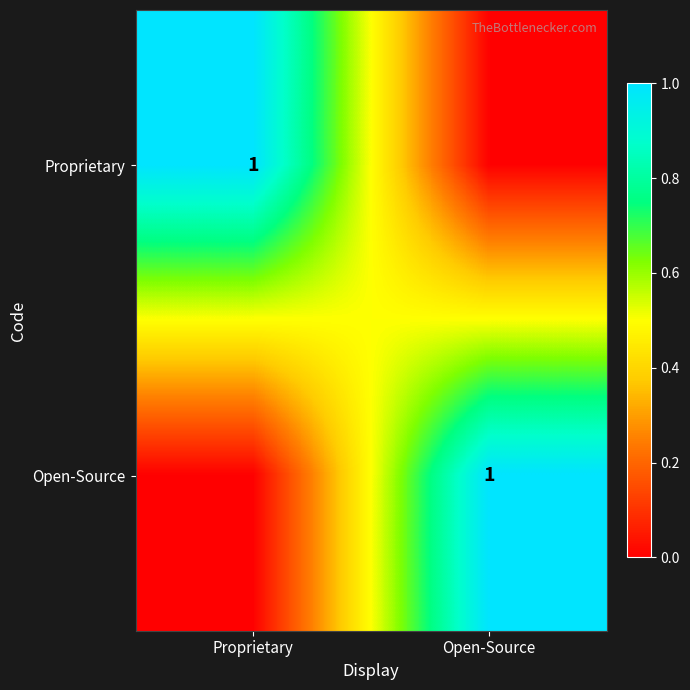

The value of Proprietary at Proprietary is 1. True or false?

True